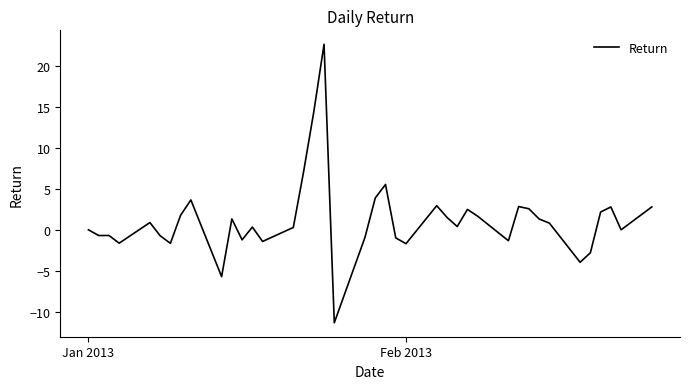

What is the difference between the maximum and minimum values?

34.0